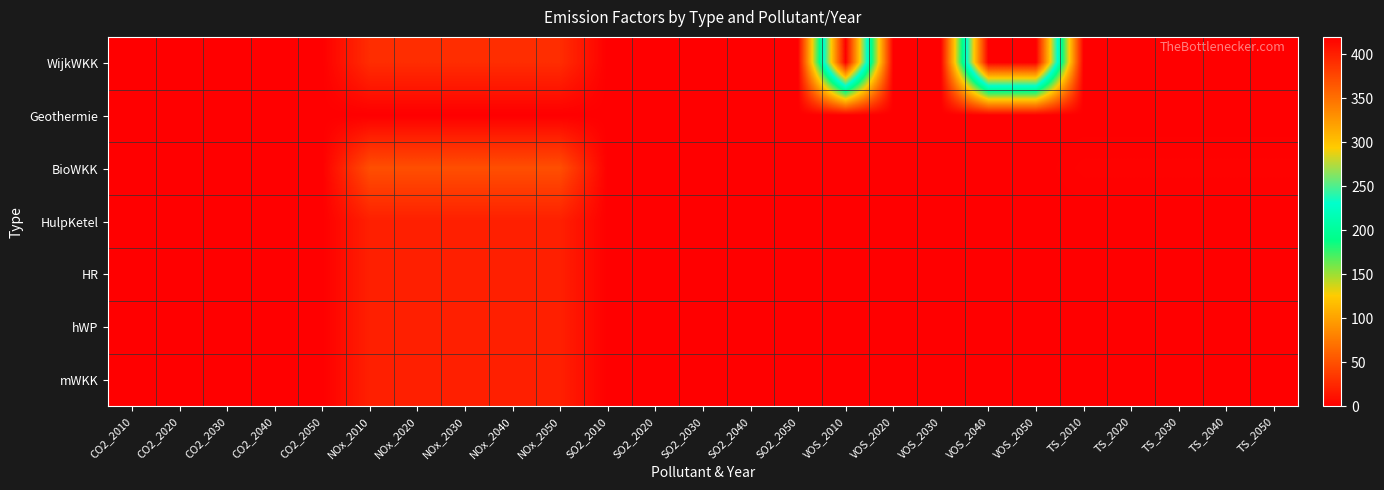

At which category is the sum across all series the highest?

VOS_2010